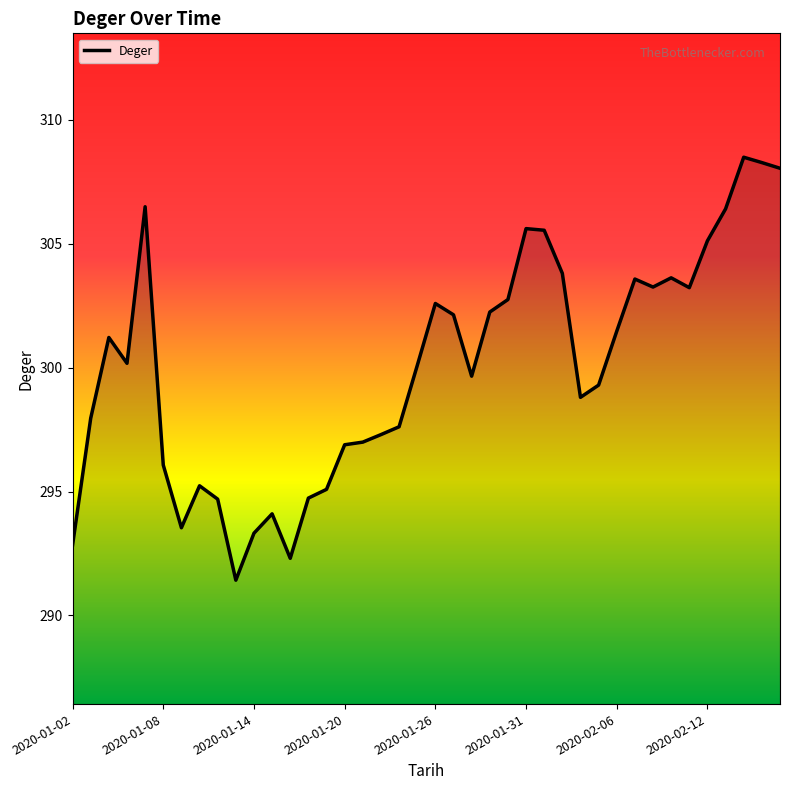

What is the average value?

300.1